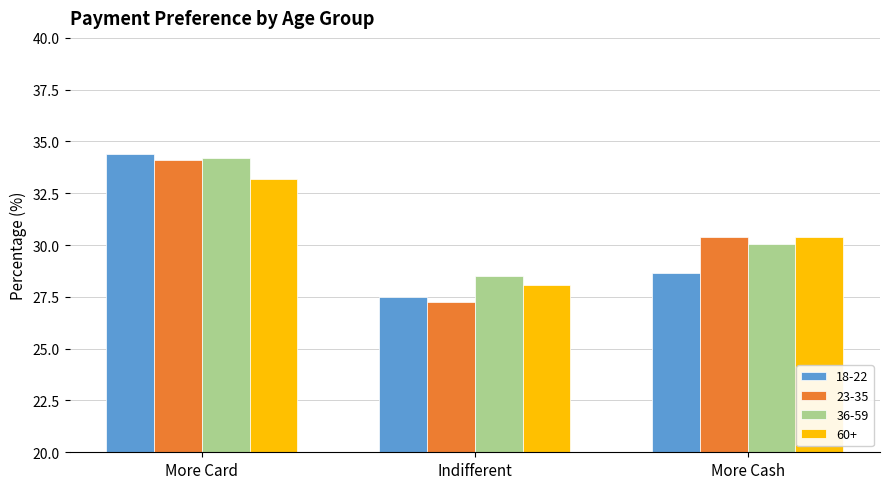

What is the sum of all 36-59 values?

92.8